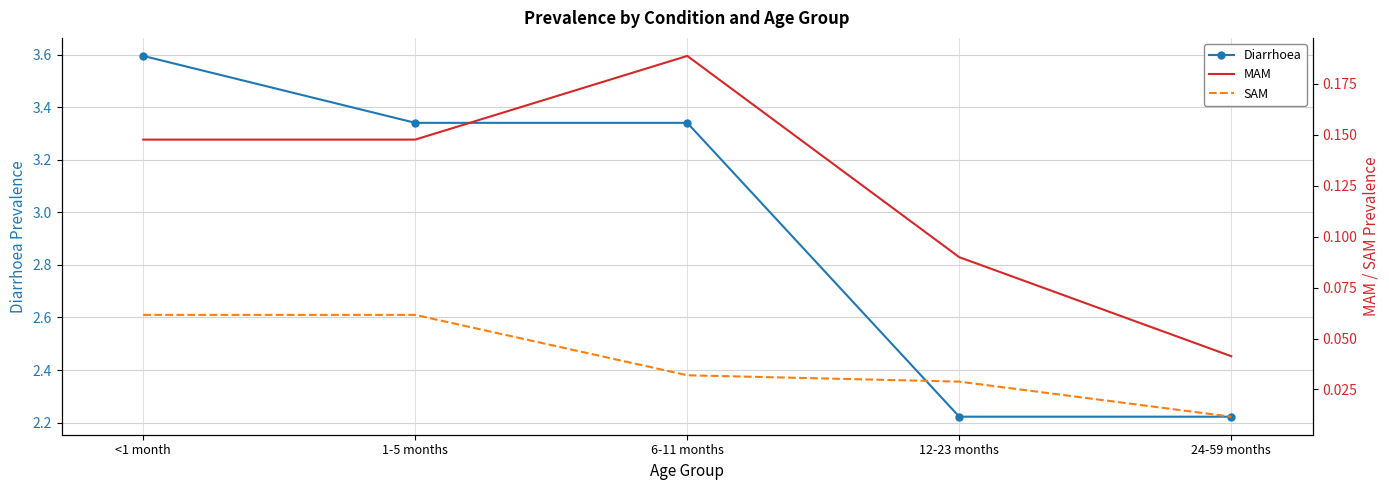

Reading left to right, list all the values displayed in this chart.

Diarrhoea: 3.6	3.3	3.3	2.2	2.2
MAM: 0.1	0.1	0.2	0.1	0.0
SAM: 0.1	0.1	0.0	0.0	0.0